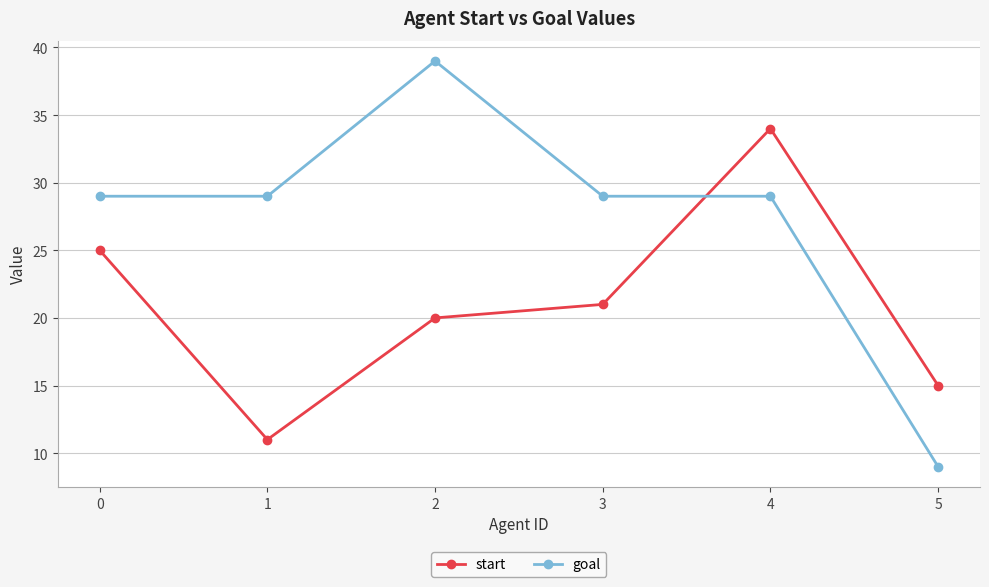

At how many categories does at least one series exceed 16?

5